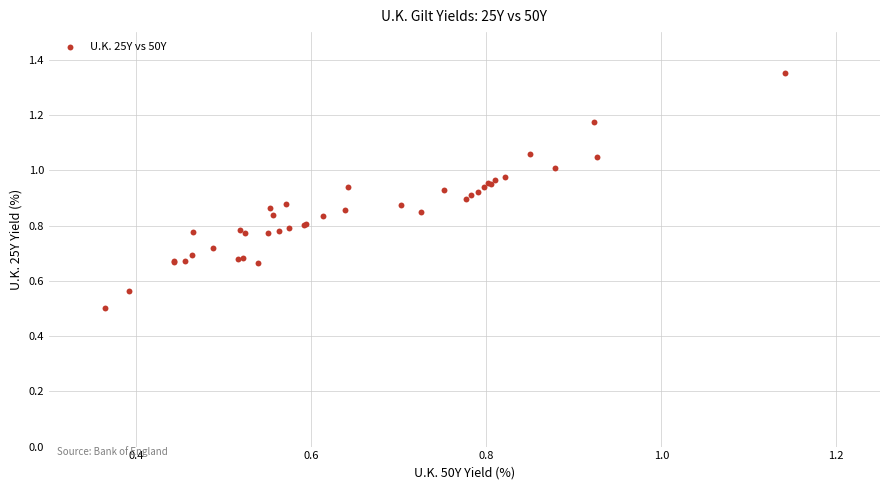

What Y value in the scatter plot is closest to 0?

0.5